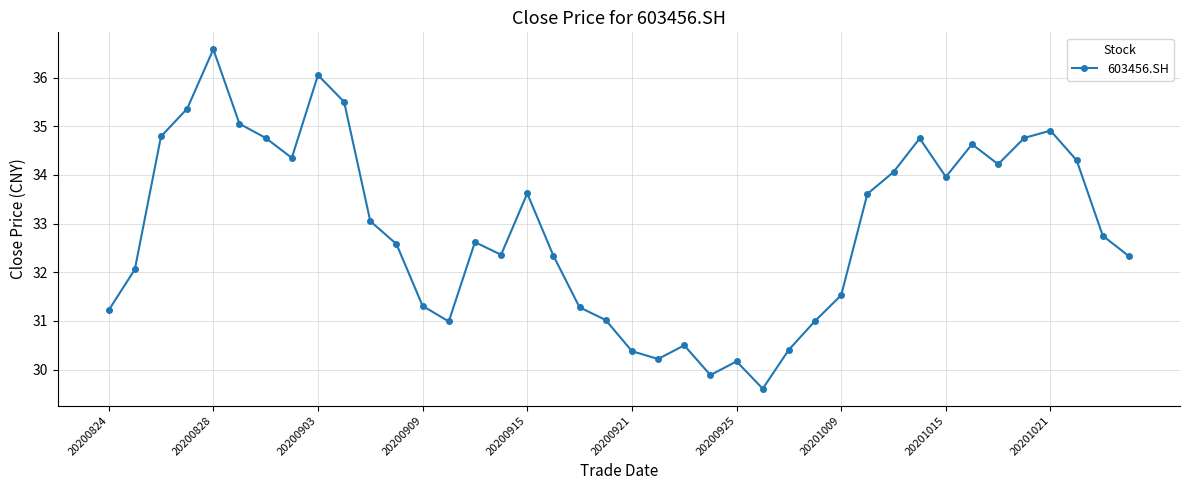

What is the difference between the maximum and minimum values?

7.0